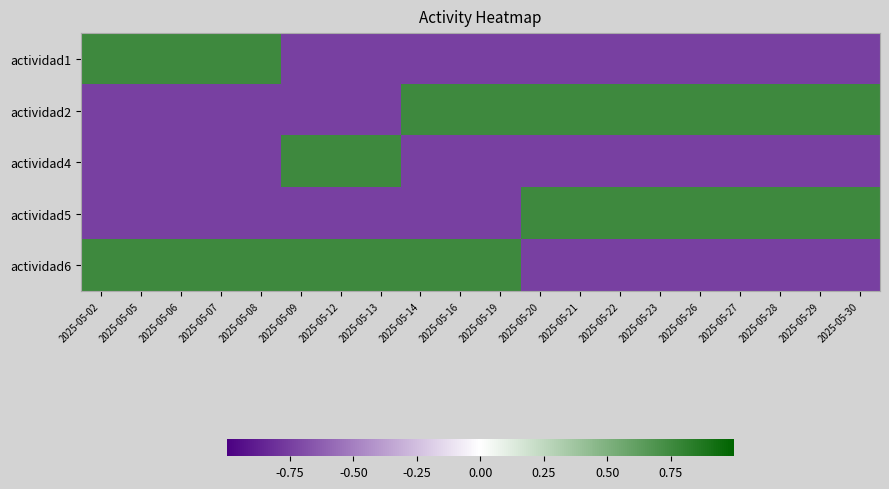

What is the total value across all series at 2025-05-05?

-0.8